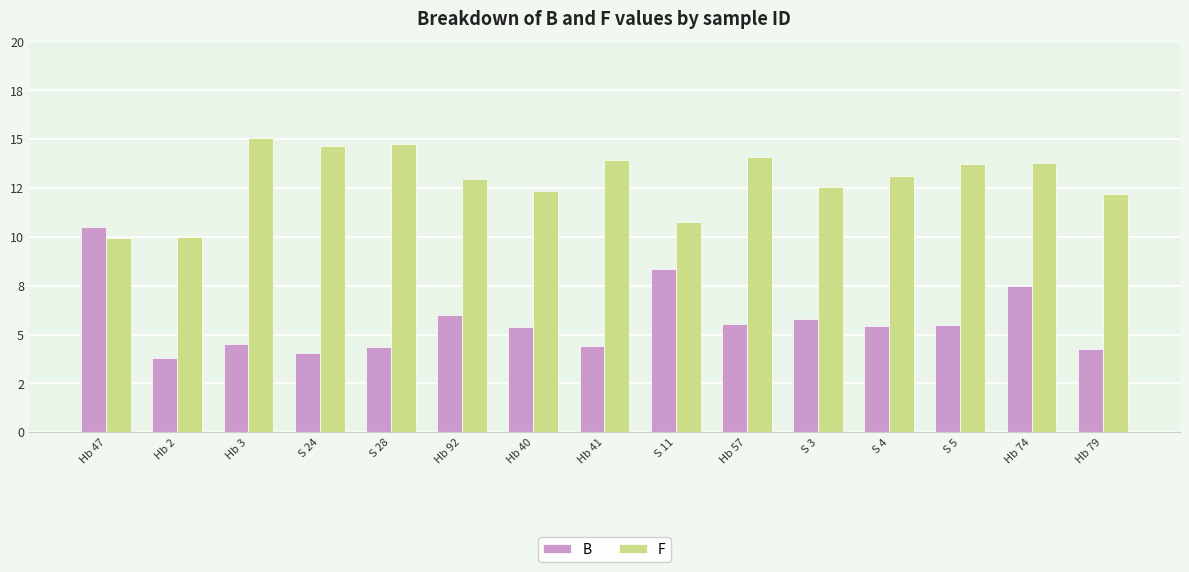

Which category has the highest value in the B series?

Hb 47